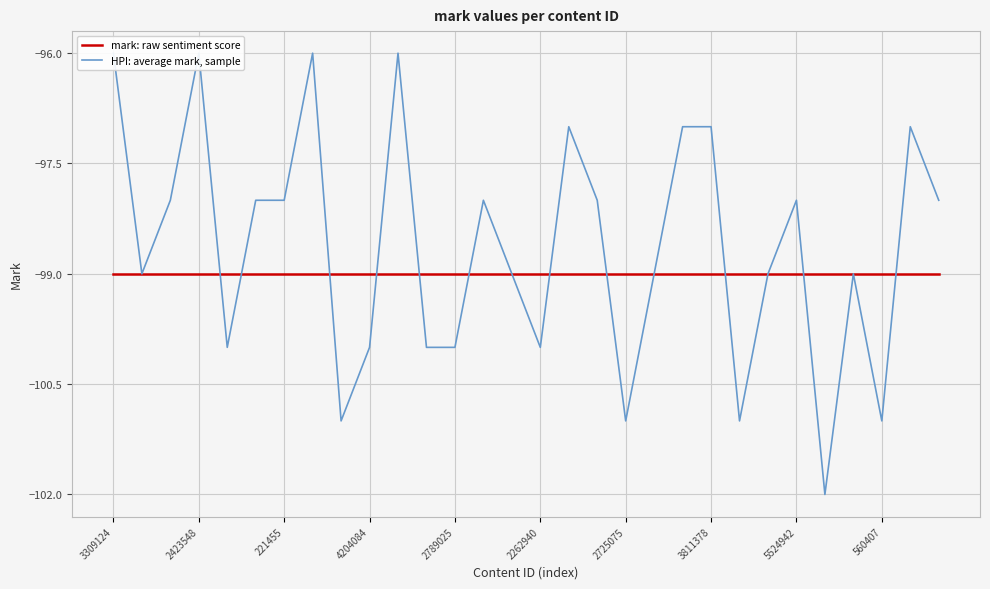

Between 560407 and 2423548, which is larger?

560407